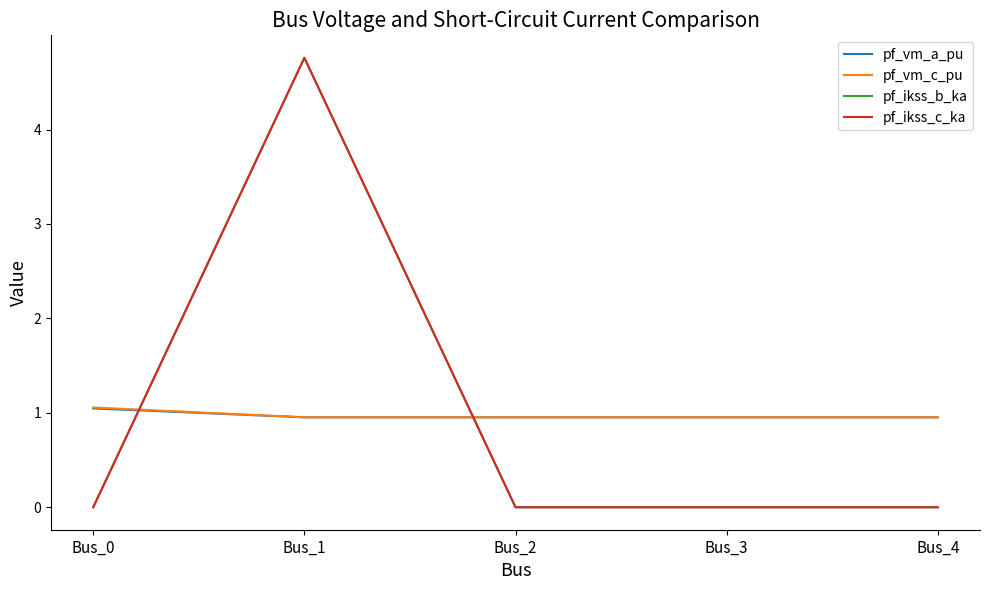

After their last crossing, which series has the higher values: pf_ikss_b_ka or pf_vm_c_pu?

pf_vm_c_pu